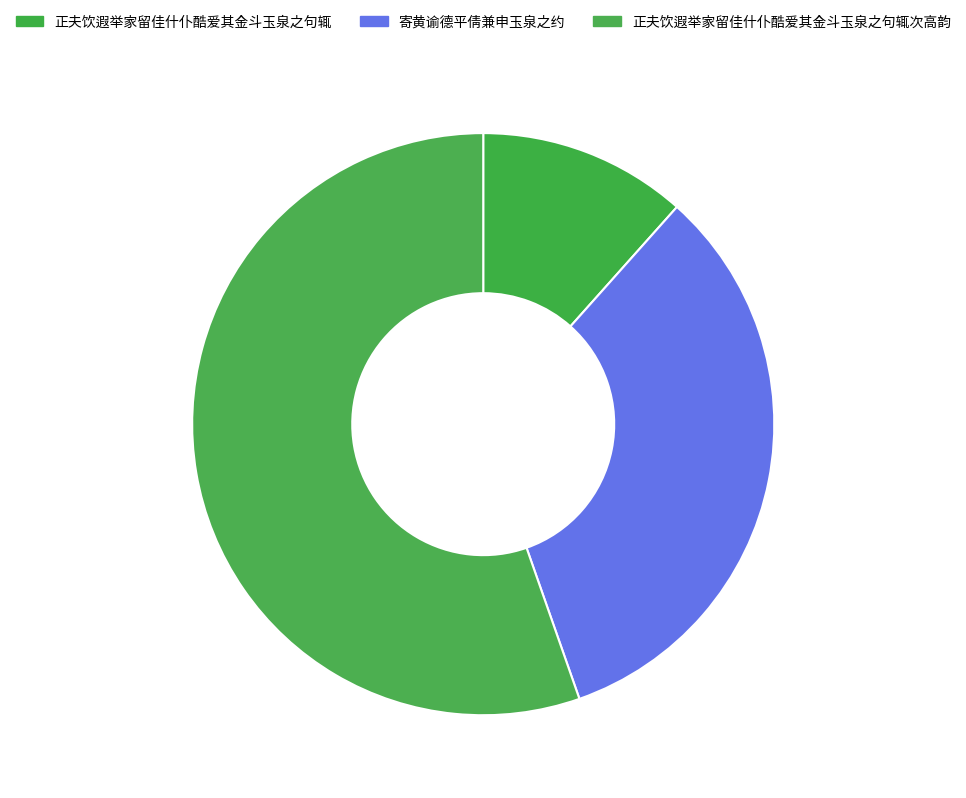

How many segments does this pie chart have?

3